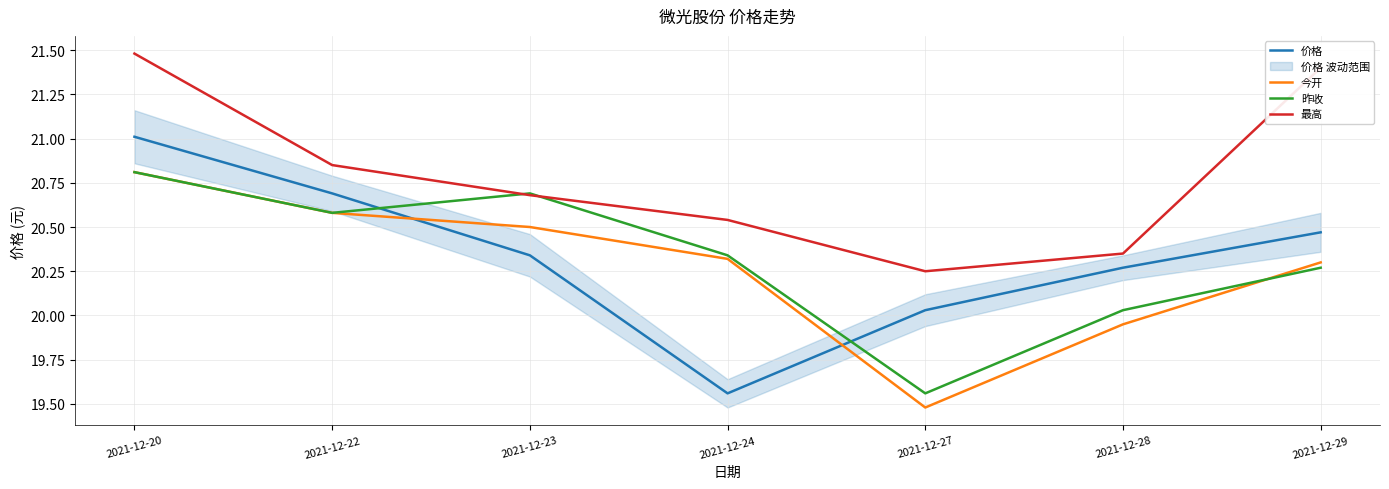

True or false: 价格 has more than 2 points higher than both neighbors.

False